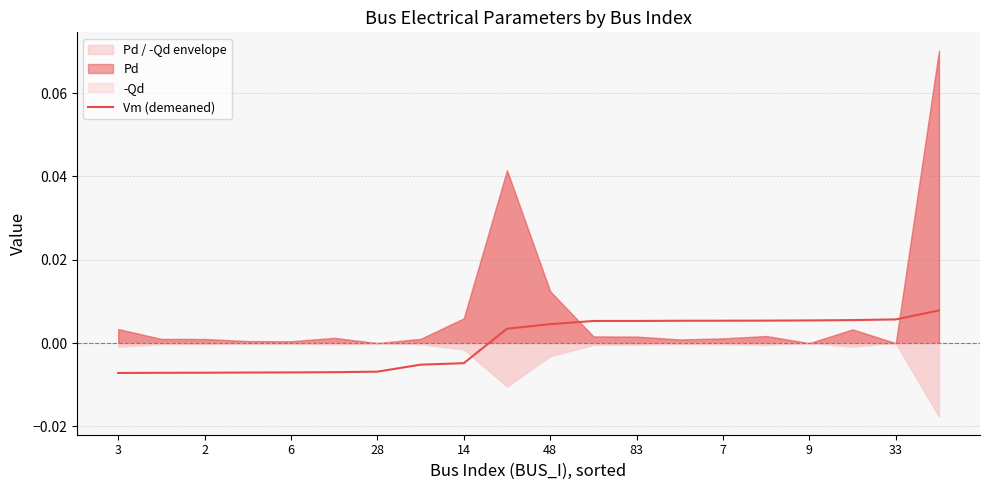

Which label corresponds to the smallest value in the chart?

3